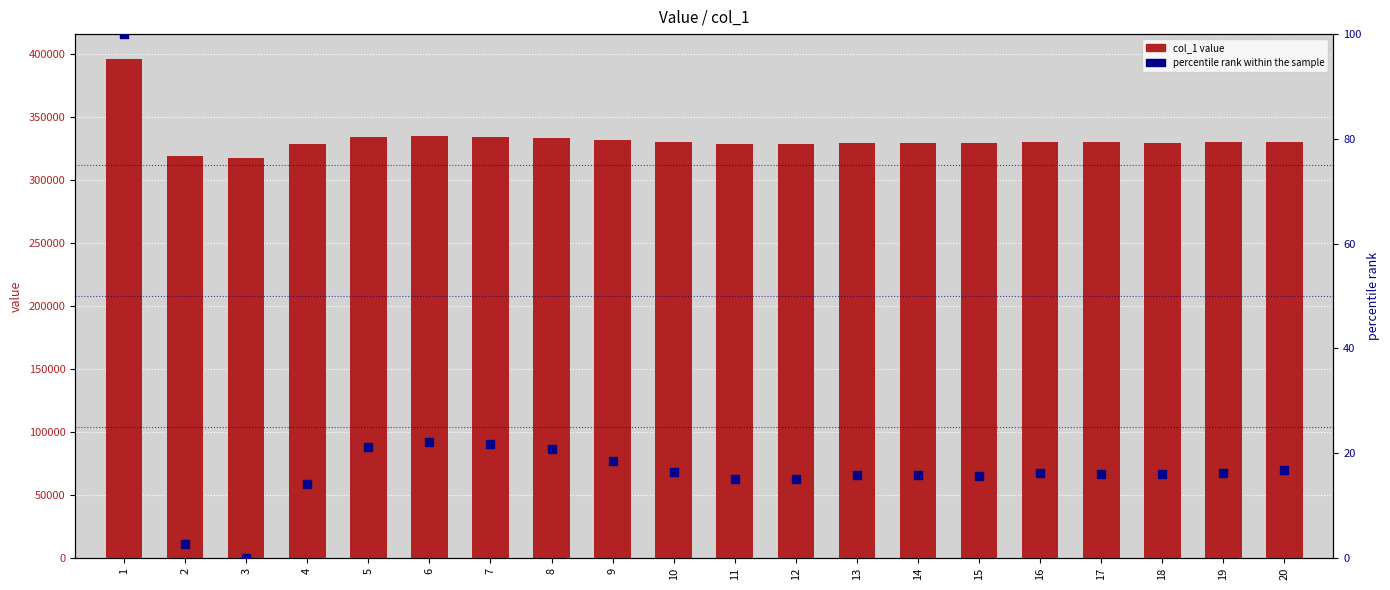

Which series contains the lowest Y value?

percentile rank within the sample